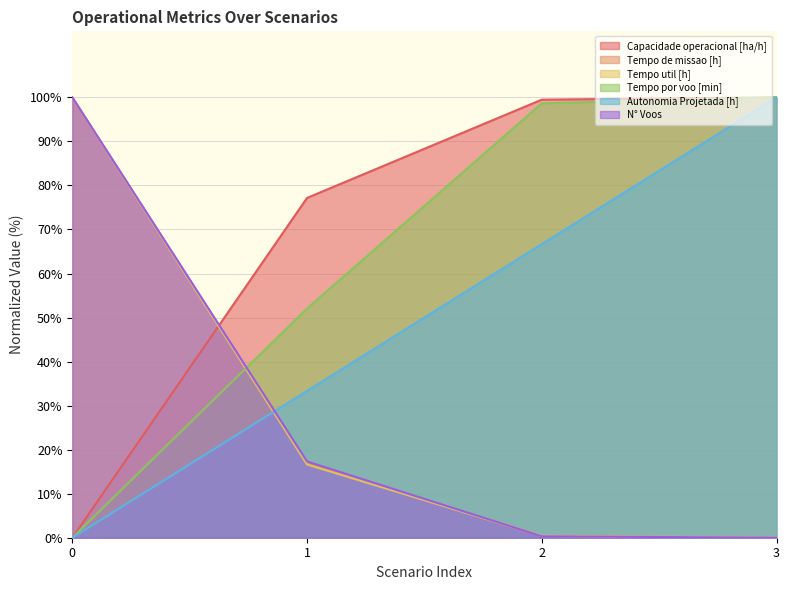

True or false: Tempo util [h] has more than 0 interior local peaks.

False